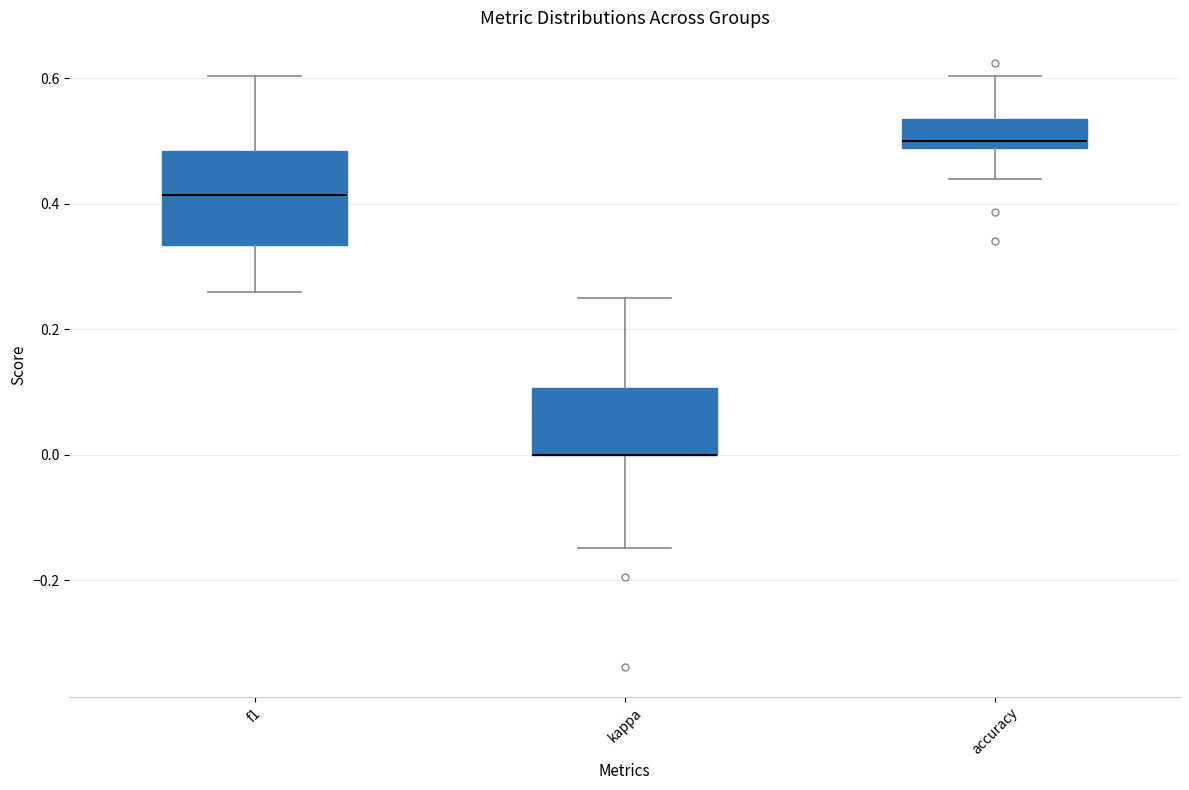

Reading left to right, transcribe this box plot: for each box, give where its median line is, the range the box spans, and where its two whiskers end, as read against the y-axis. The values are not printed on the chart, so give them approximately, as read against the axis.

f1: median 0.42, box 0.34 to 0.48, whiskers 0.26 to 0.60
kappa: median 0.00 (drawn on the box's lower edge), box 0.00 to 0.10, whiskers -0.14 to 0.26
accuracy: median 0.50, box 0.48 to 0.54, whiskers 0.44 to 0.60